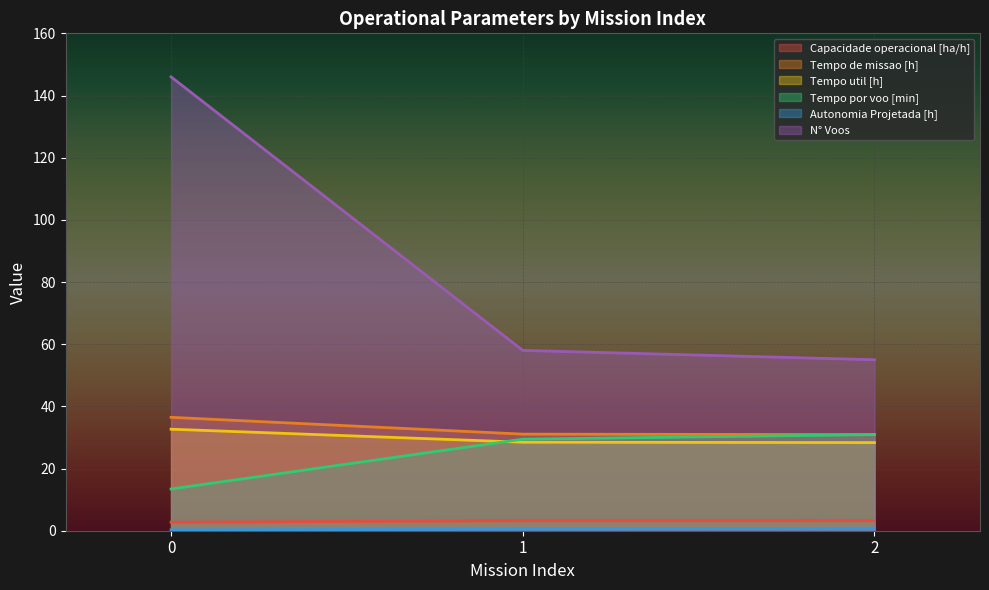

How many series are shown in this chart?

6